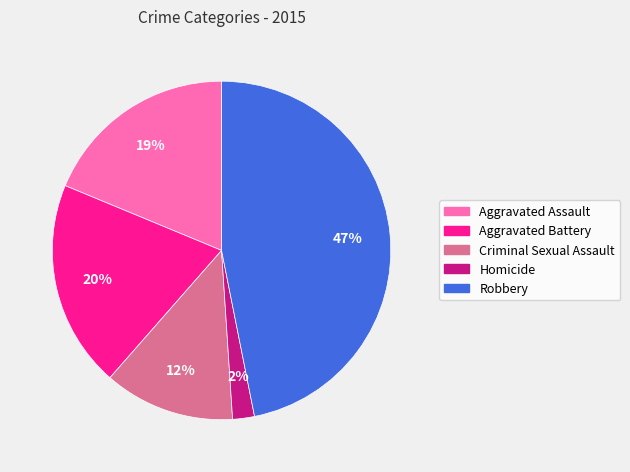

Rank the categories by value from lowest to highest.

Homicide, Criminal Sexual Assault, Aggravated Assault, Aggravated Battery, Robbery